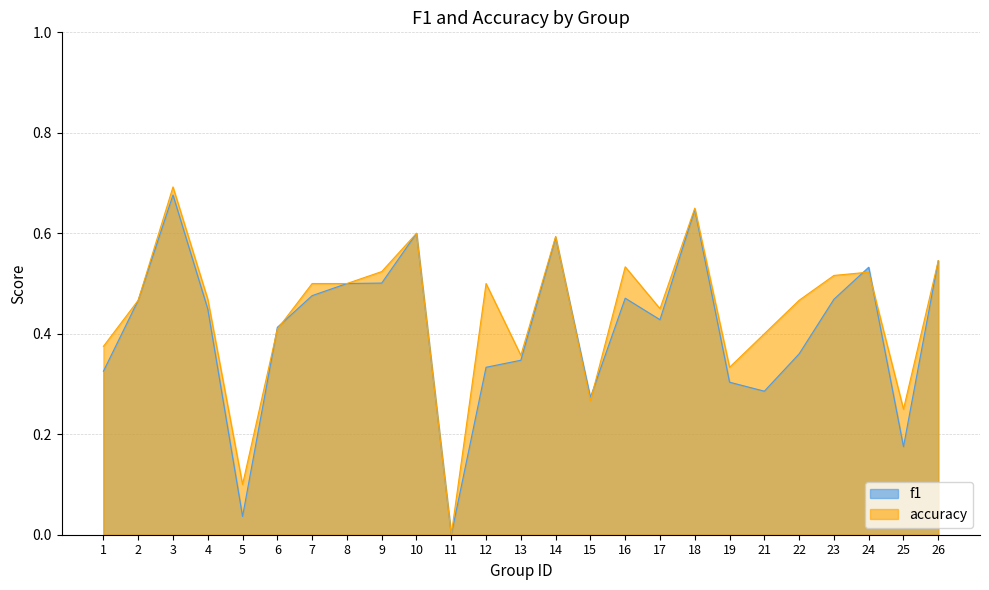

Which series changed the most between 1 and 22?

accuracy